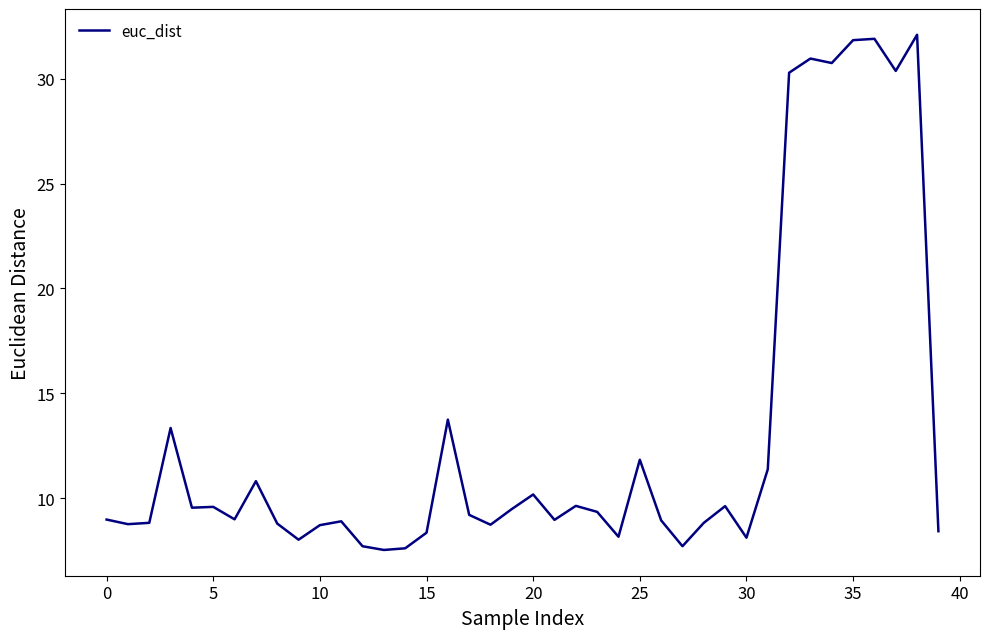

What is the difference between the maximum and minimum values?

24.6